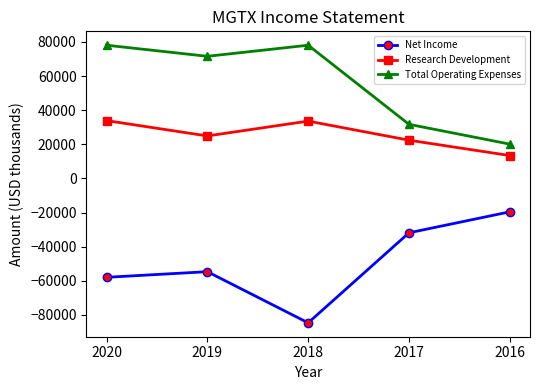

Which series changed the most between 2019 and 2017?

Total Operating Expenses